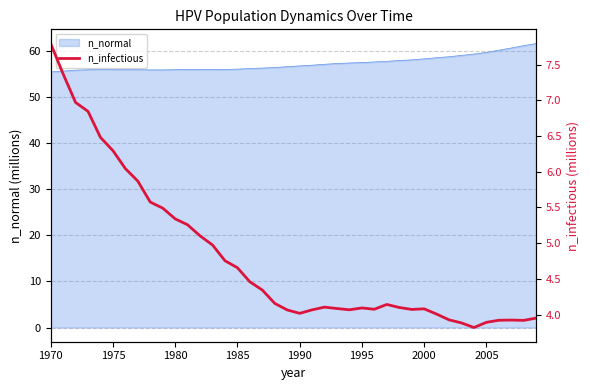

What is the maximum value for n_normal?

61.6